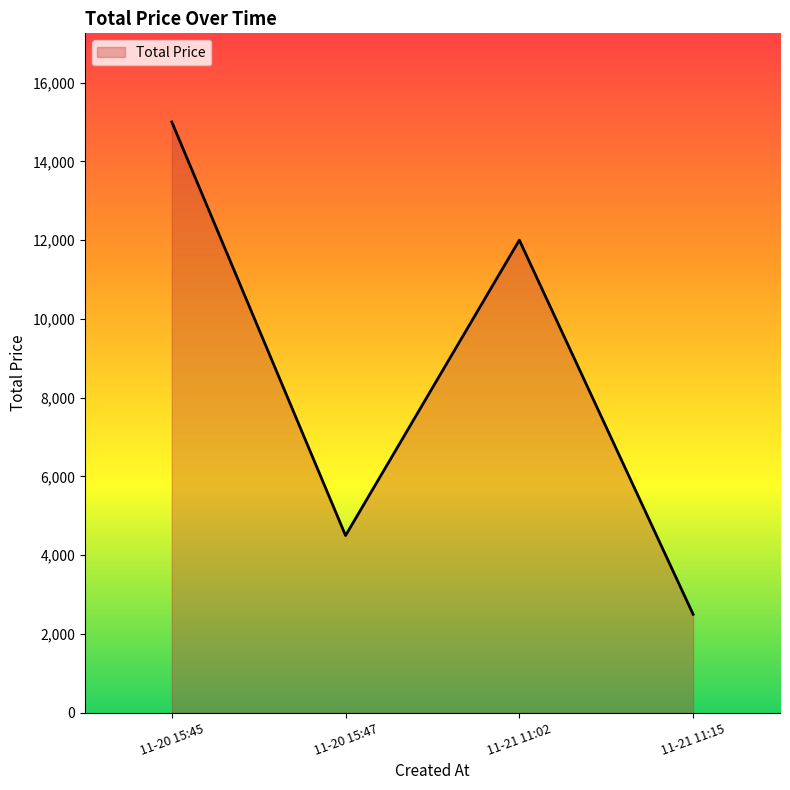

How many lines are shown in the chart?

1